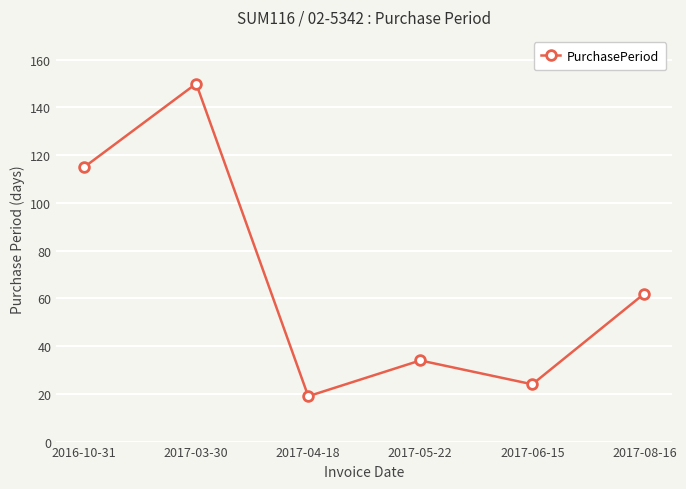

Which label corresponds to the largest value in the chart?

2017-03-30